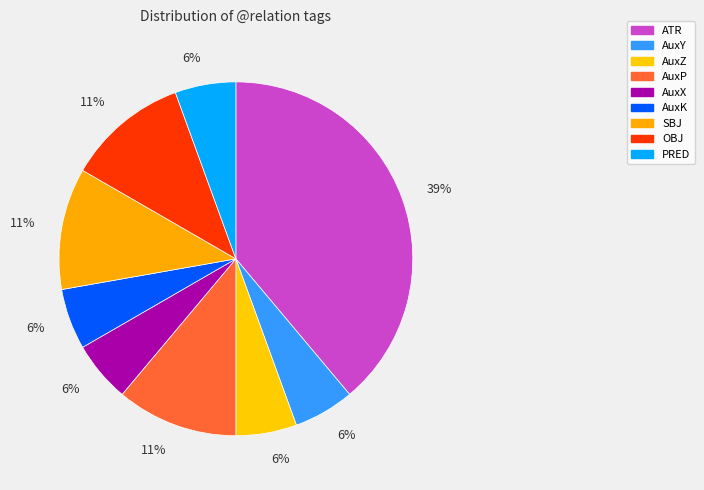

What percentage do PRED and AuxZ together represent?

11.1%